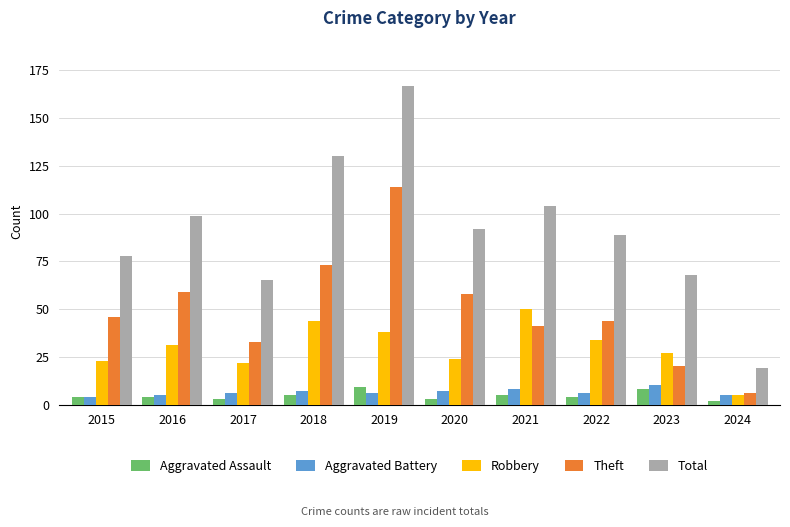

Which series has the largest range (max minus min)?

Total